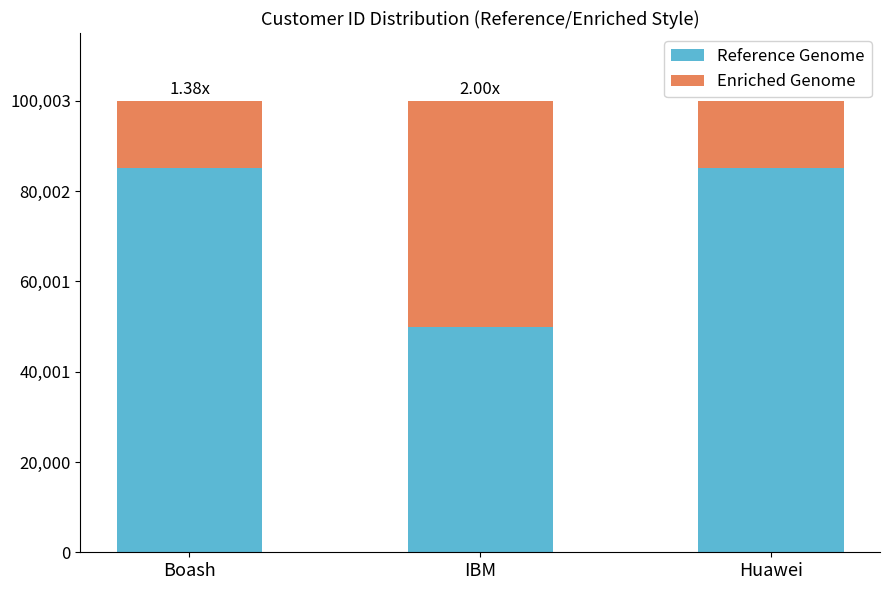

At which label does Reference Genome reach its minimum?

IBM